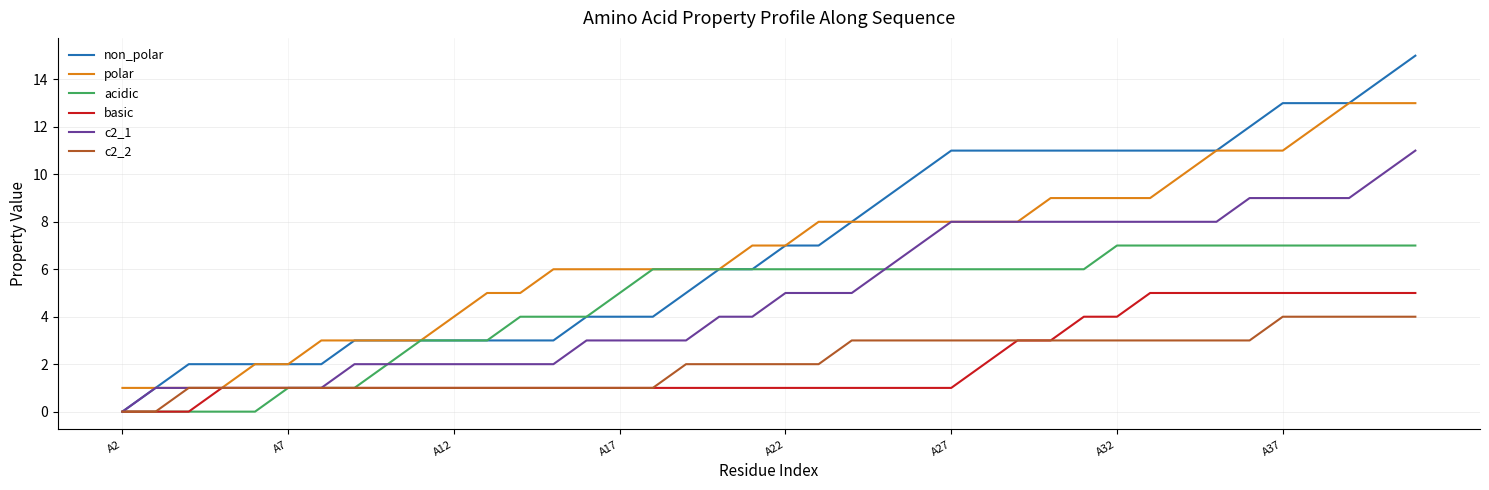

What is the sum of all acidic values?

185